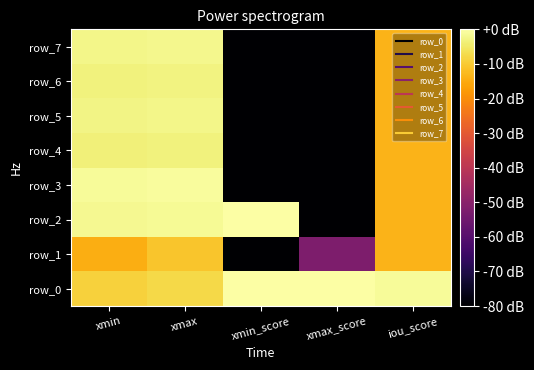

Reading right to left, transcribe all the data shown in this chart.

row_0: iou_score=-1.0	xmax_score=0.0	xmin_score=0.0	xmax=-7.6	xmin=-9.0
row_1: iou_score=-13.5	xmax_score=-52.2	xmin_score=-137.9	xmax=-10.7	xmin=-14.6
row_2: iou_score=-13.5	xmax_score=-191.8	xmin_score=0.0	xmax=-1.5	xmin=-1.8
row_3: iou_score=-13.5	xmax_score=-128.7	xmin_score=-152.8	xmax=-0.9	xmin=-1.1
row_4: iou_score=-13.5	xmax_score=-168.6	xmin_score=-125.4	xmax=-3.1	xmin=-3.6
row_5: iou_score=-13.5	xmax_score=-169.1	xmin_score=-239.6	xmax=-2.3	xmin=-2.6
row_6: iou_score=-13.5	xmax_score=-300.3	xmin_score=-147.8	xmax=-2.9	xmin=-3.3
row_7: iou_score=-13.5	xmax_score=-298.1	xmin_score=-169.1	xmax=-2.0	xmin=-2.3